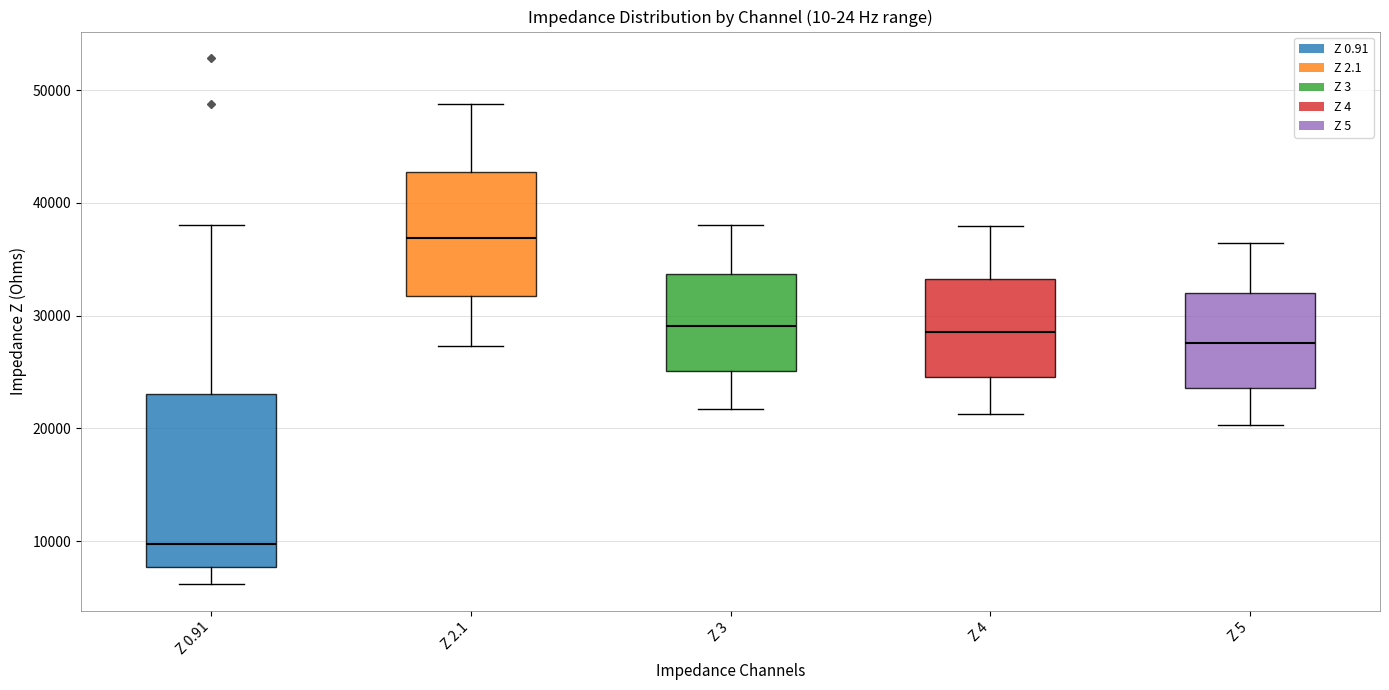

Reading left to right, transcribe this box plot: for each box, give where its median line is, the range the box spans, and where its two whiskers end, as read against the y-axis. The values are not printed on the chart, so give them approximately, as read against the axis.

Z 0.91: median 10000, box 8000 to 23000, whiskers 6000 to 38000
Z 2.1: median 37000, box 32000 to 43000, whiskers 27000 to 49000
Z 3: median 29000, box 25000 to 34000, whiskers 22000 to 38000
Z 4: median 29000, box 25000 to 33000, whiskers 21000 to 38000
Z 5: median 28000, box 24000 to 32000, whiskers 20000 to 36000